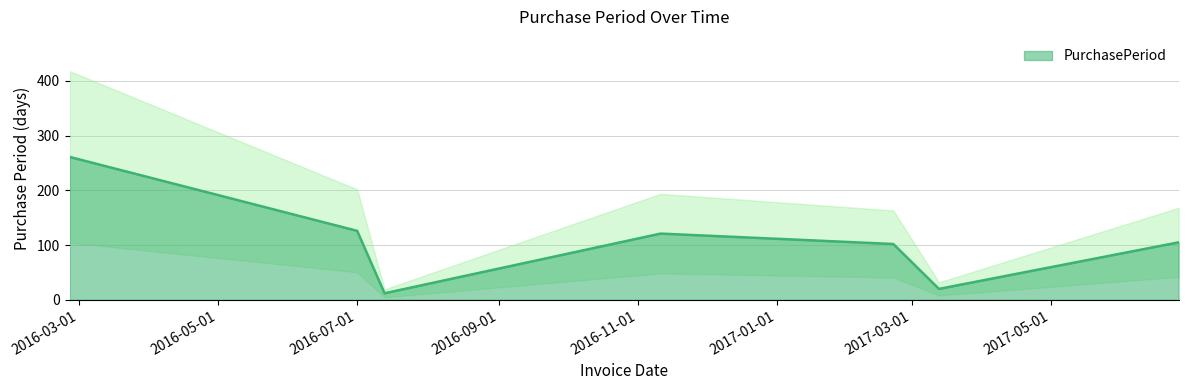

Reading right to left, list all the values displayed in this chart.

105	20	102	121	12	126	261